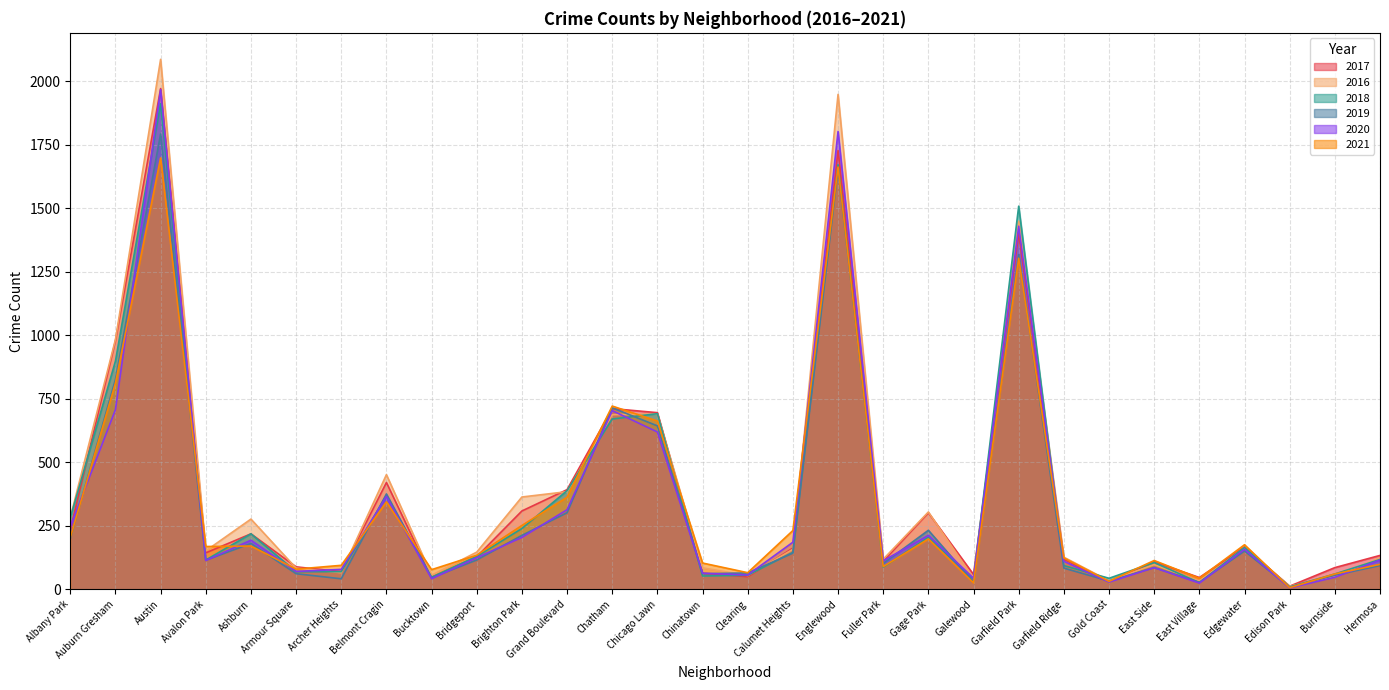

At which category is the sum across all series the highest?

Austin